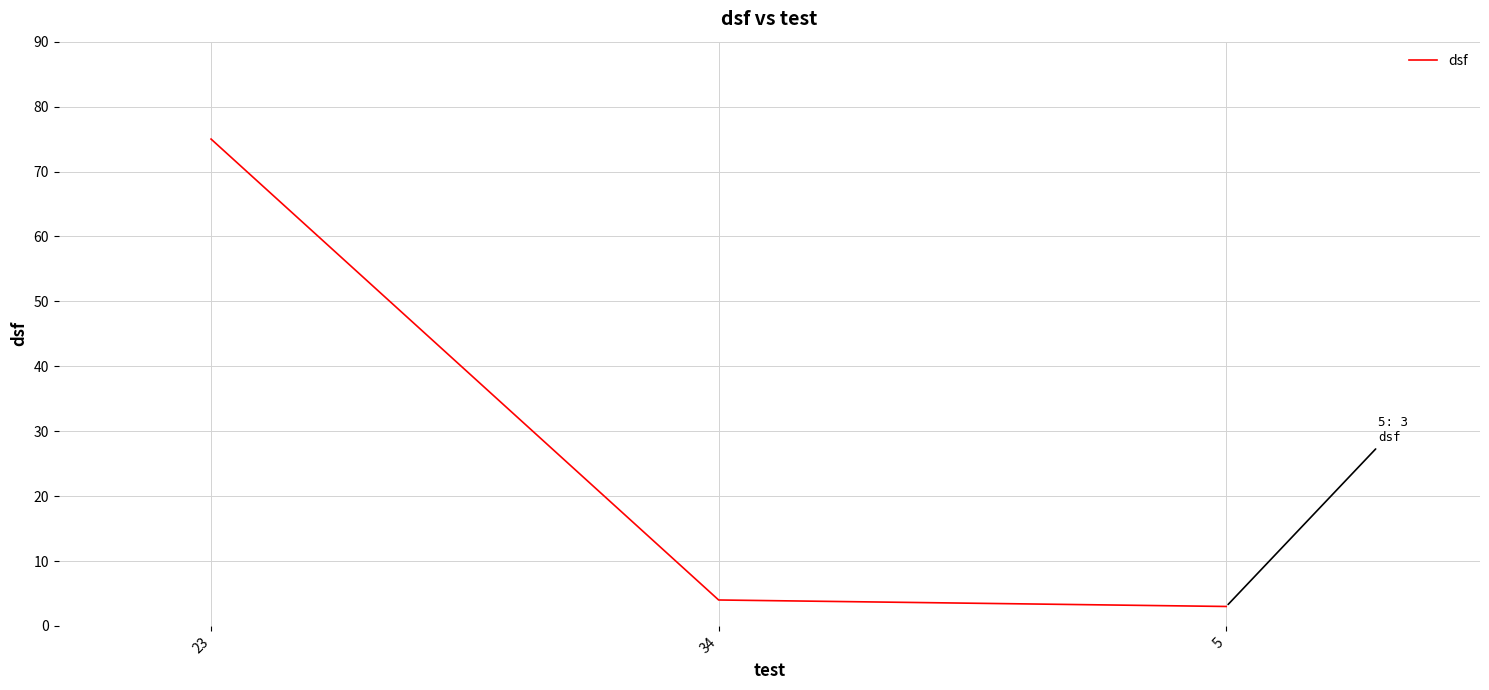

What is the sum of the values at 5 and 23?

78